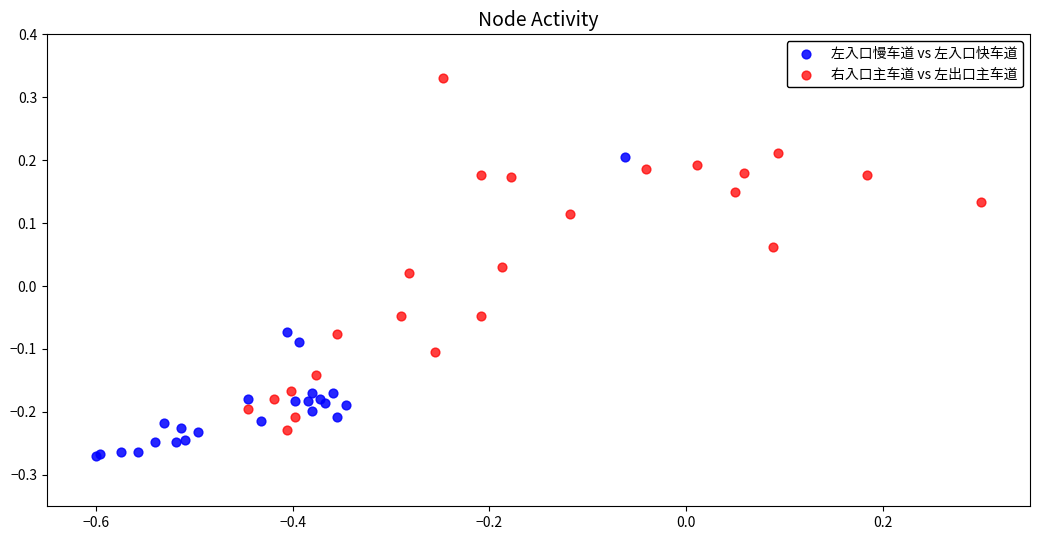

Which series has the largest Y range (max minus min)?

右入口主车道 vs 左出口主车道